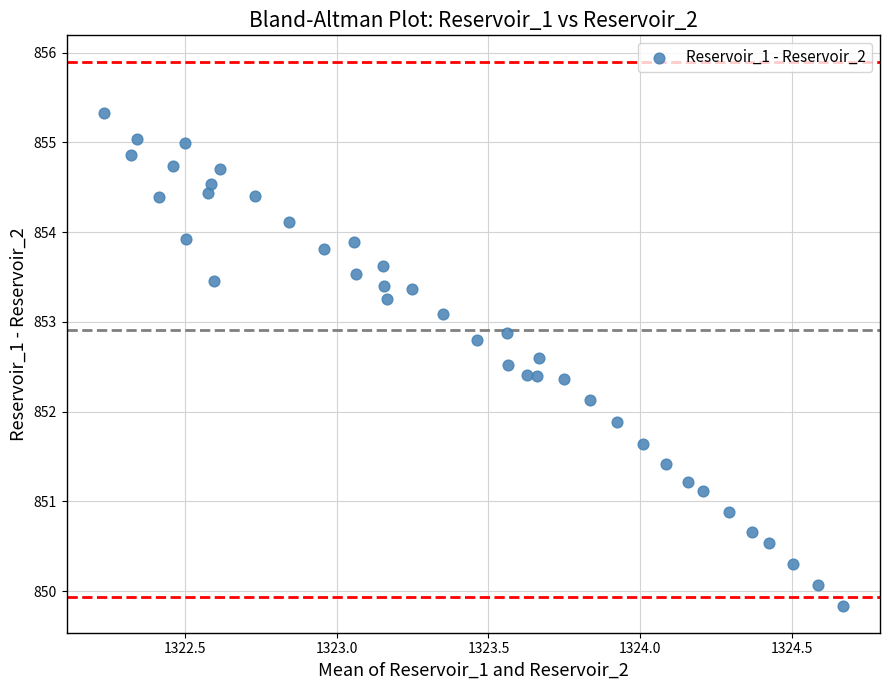

What is the range of Y values (max minus min)?

5.5